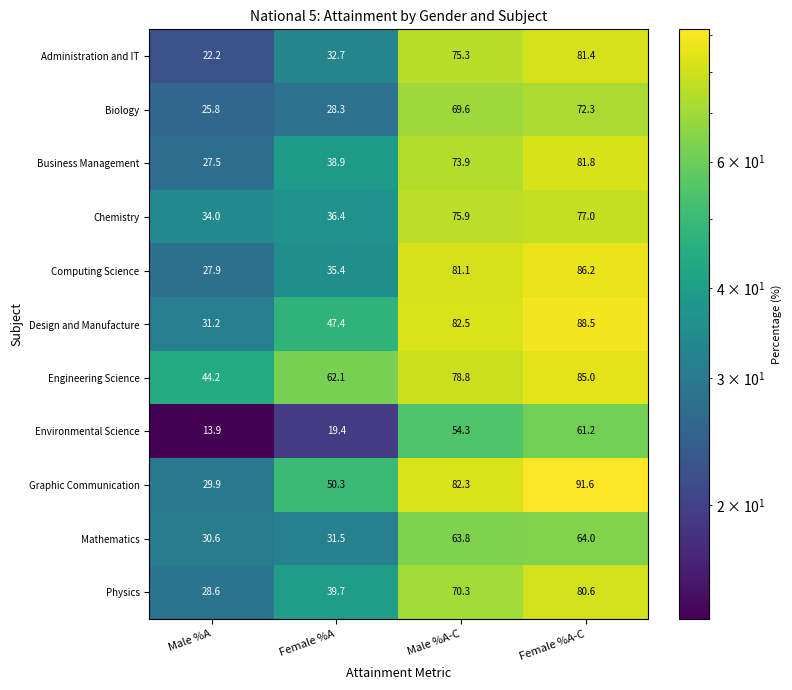

What is the sum of the Graphic Communication values at Female %A and Male %A?

80.2